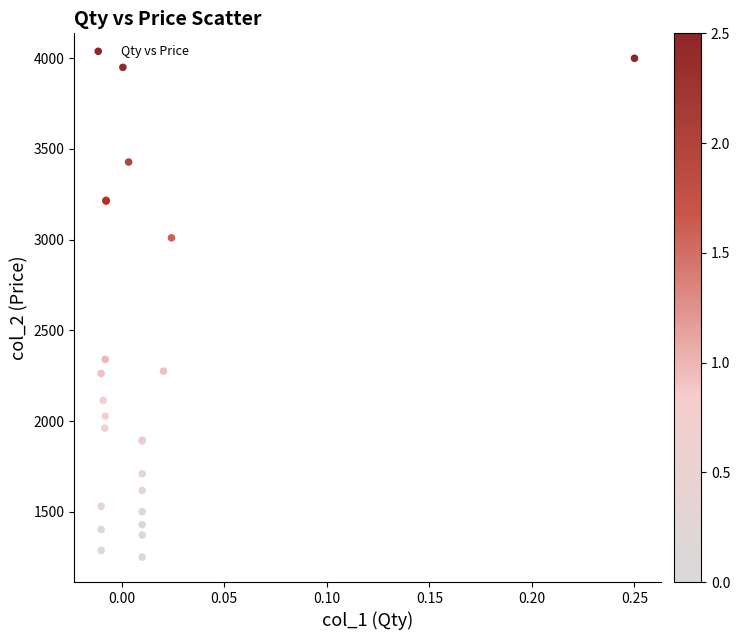

What Y value in the scatter plot is closest to 2625?

2340.0